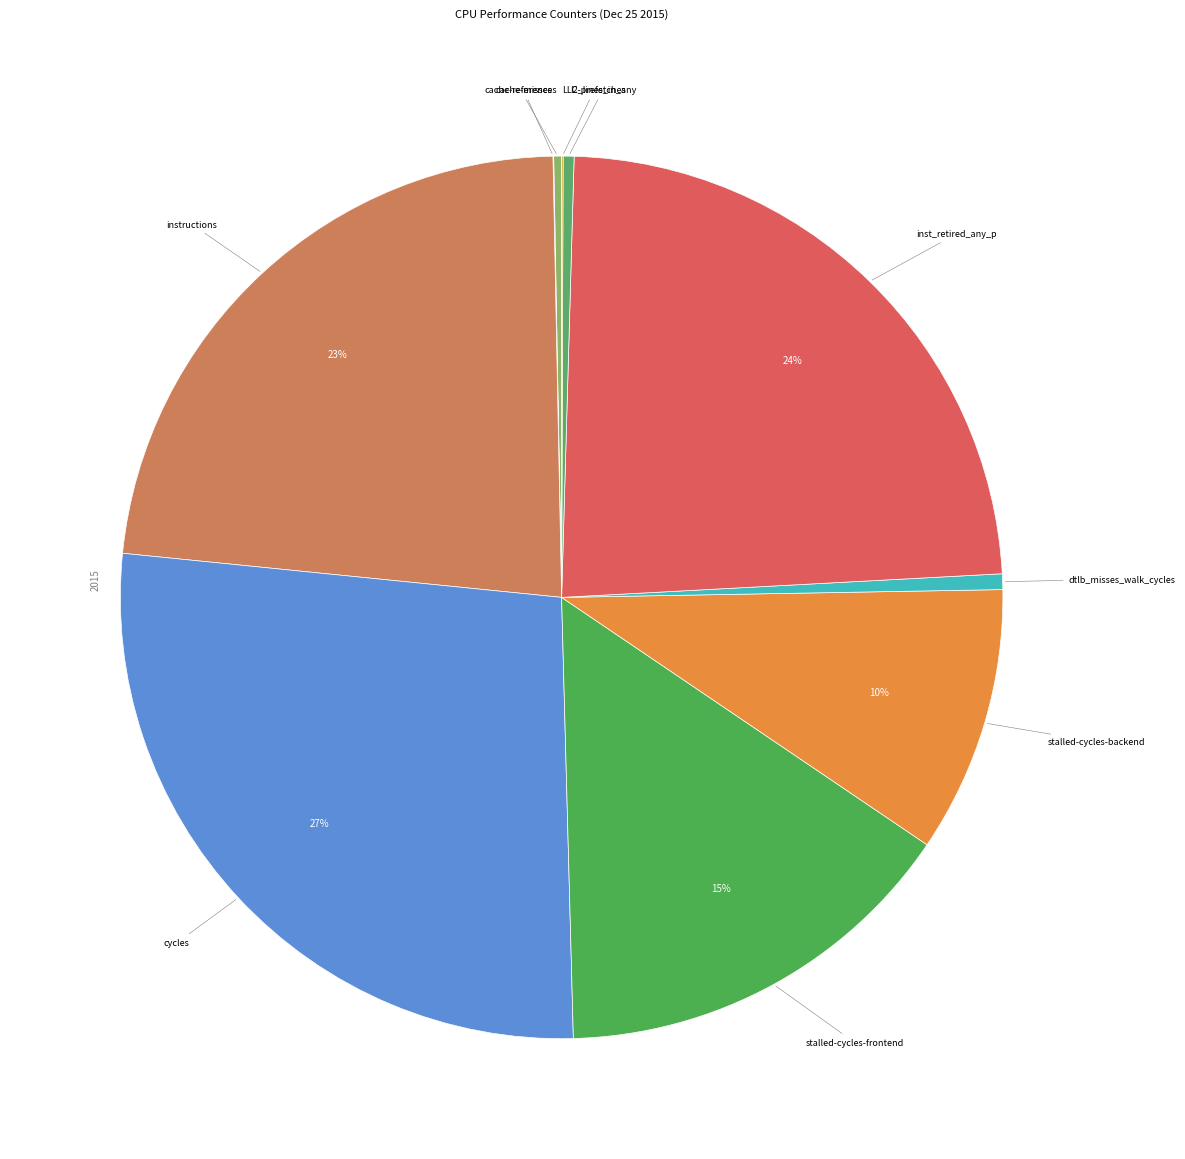

What is the largest slice in the pie chart?

cycles